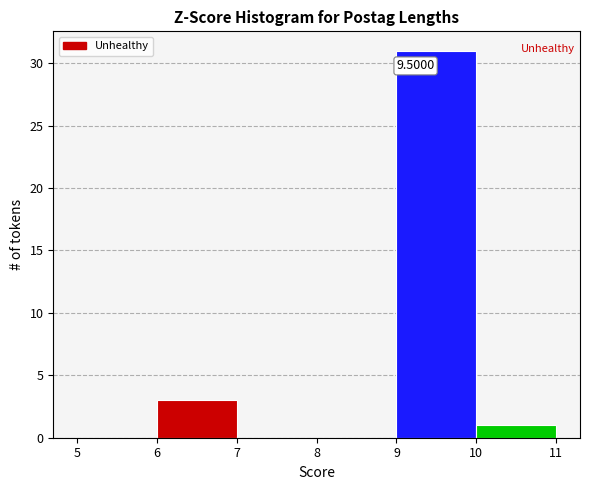

Which range on the x-axis has the tallest bar?

9 to 10